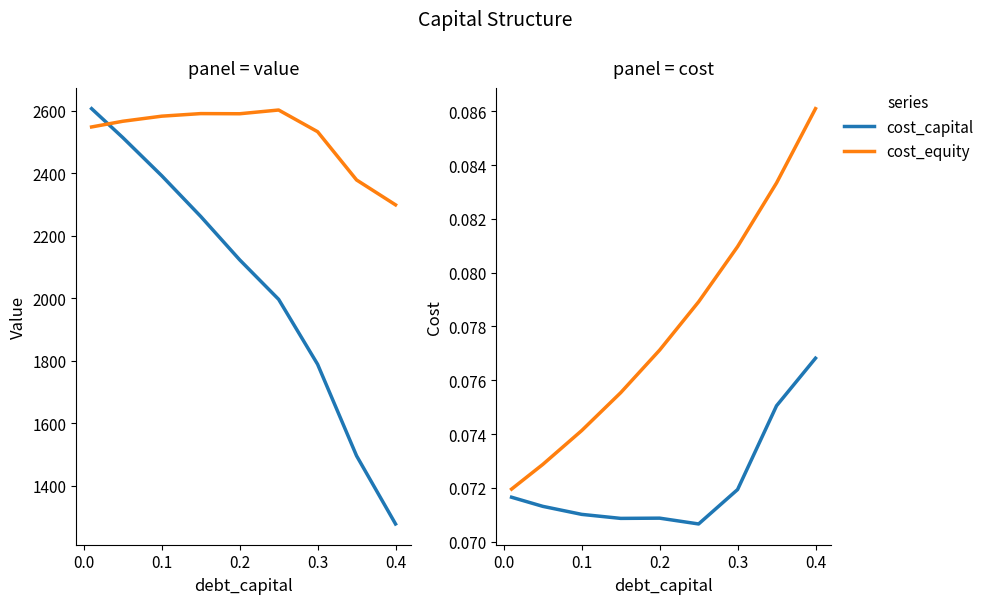

What is the value of the cost_capital point at the 8th from the left?

0.1